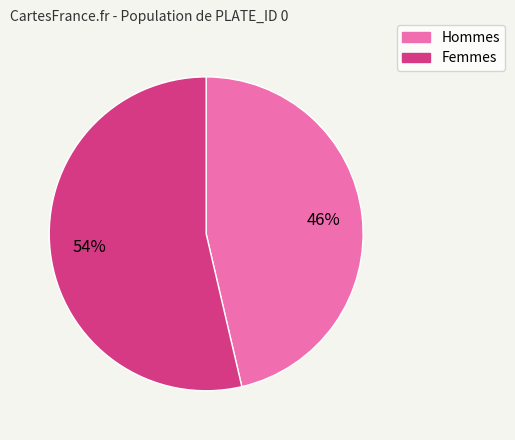

To the nearest percent, what is the average slice percentage?

50%